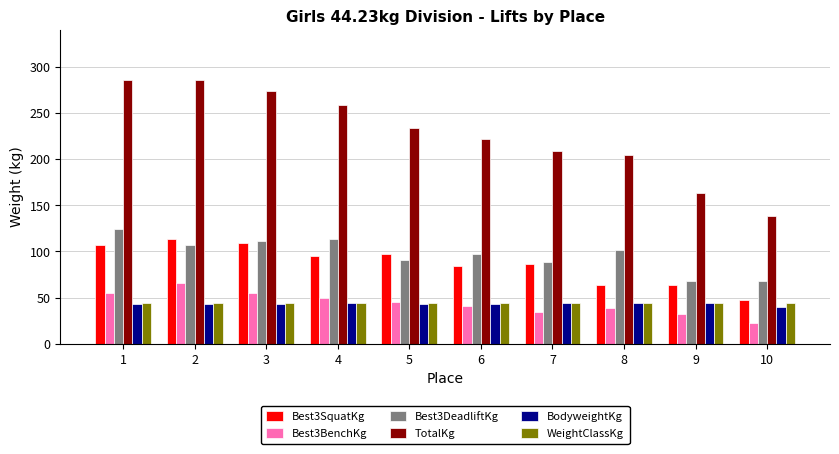

Count the number of categories in the chart.

10